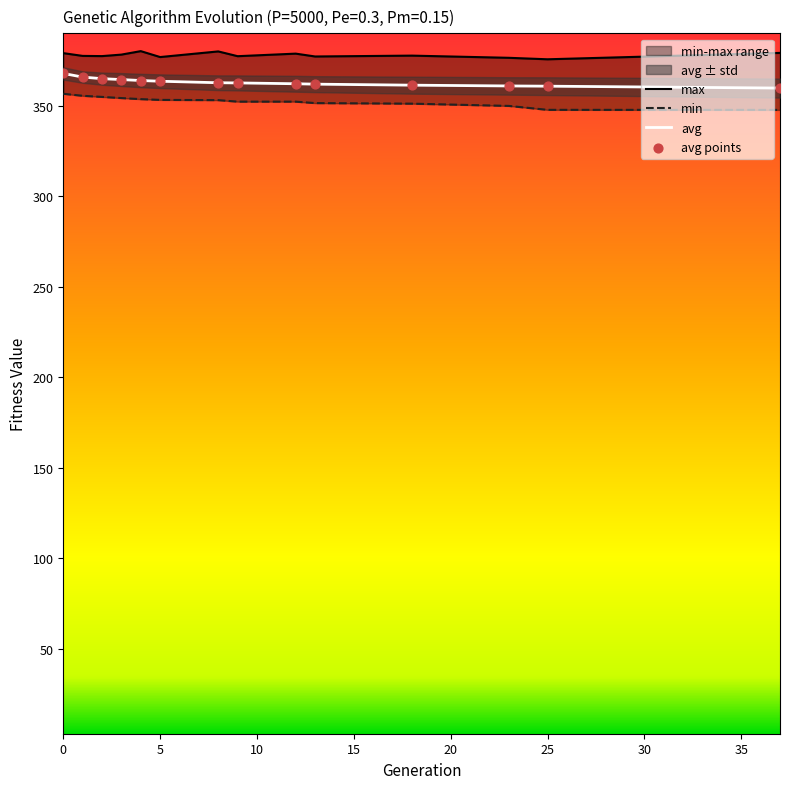

Which series reaches the minimum Y coordinate?

min